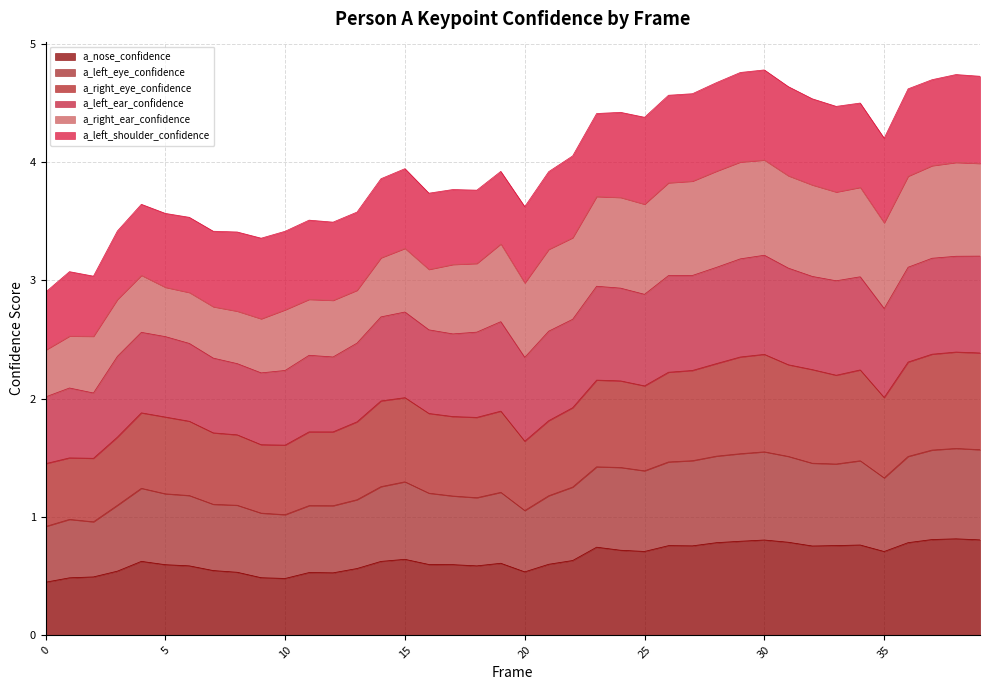

At which category does a_nose_confidence reach its first local peak?

4